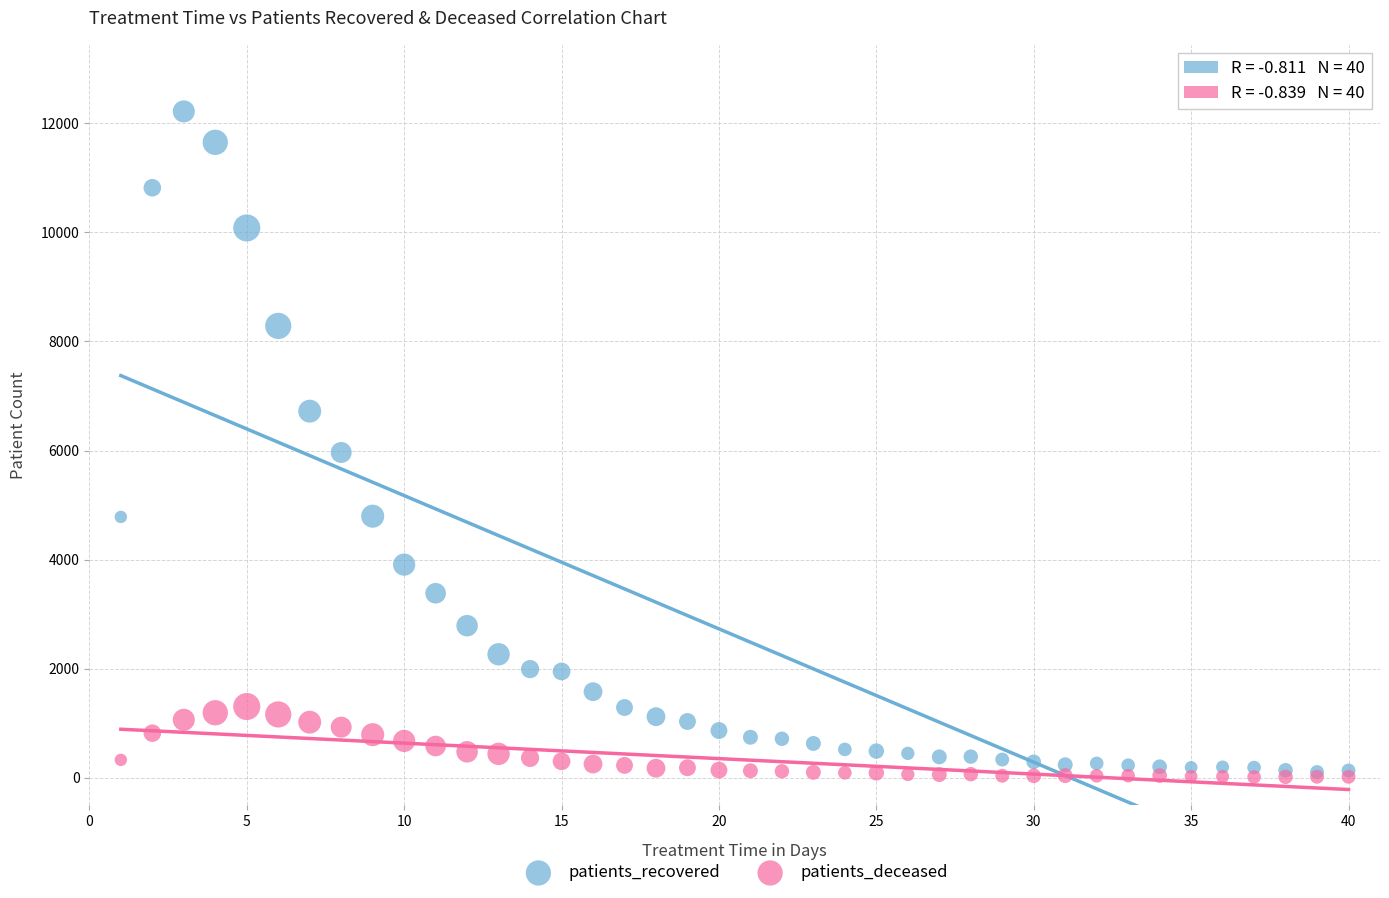

What are all the series names shown in the legend?

patients_recovered, patients_deceased